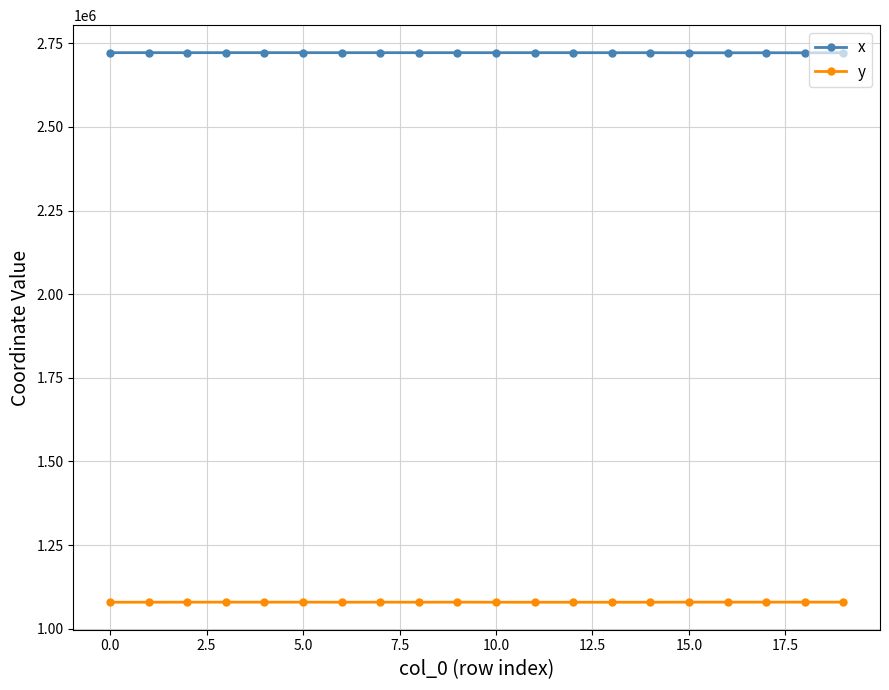

List the series in order of their peak value, highest first.

x, y